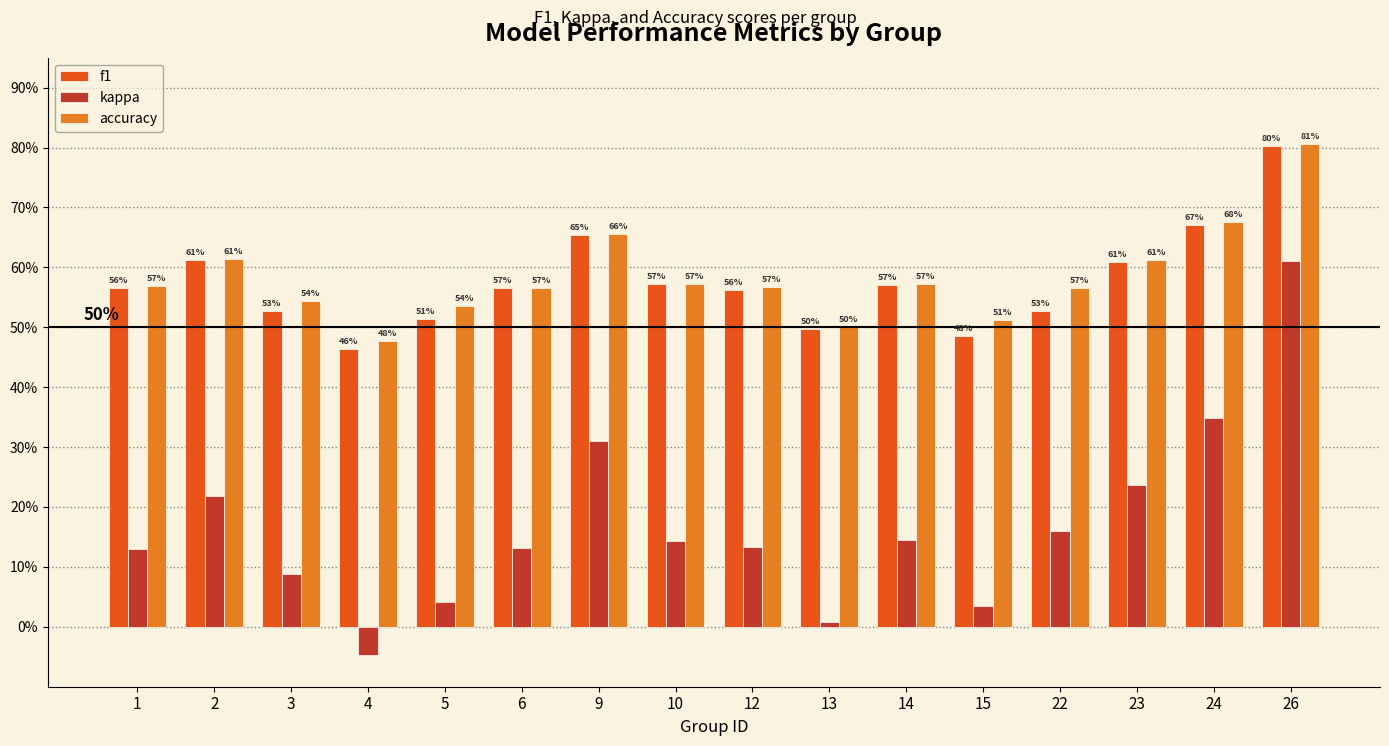

What are all the series names shown in the legend?

f1, kappa, accuracy